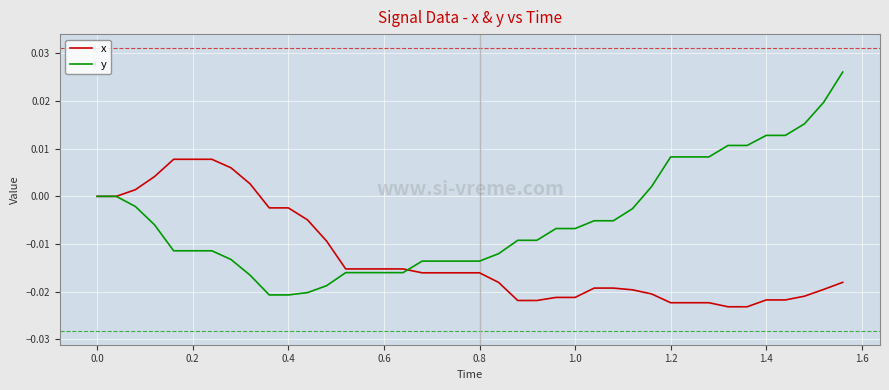

Which series has the largest total across all categories?

y